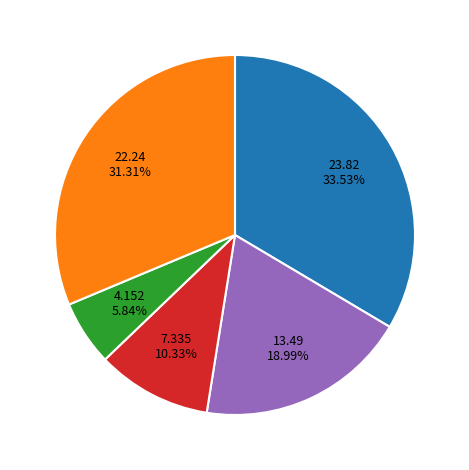

How many slices are in this pie chart?

5